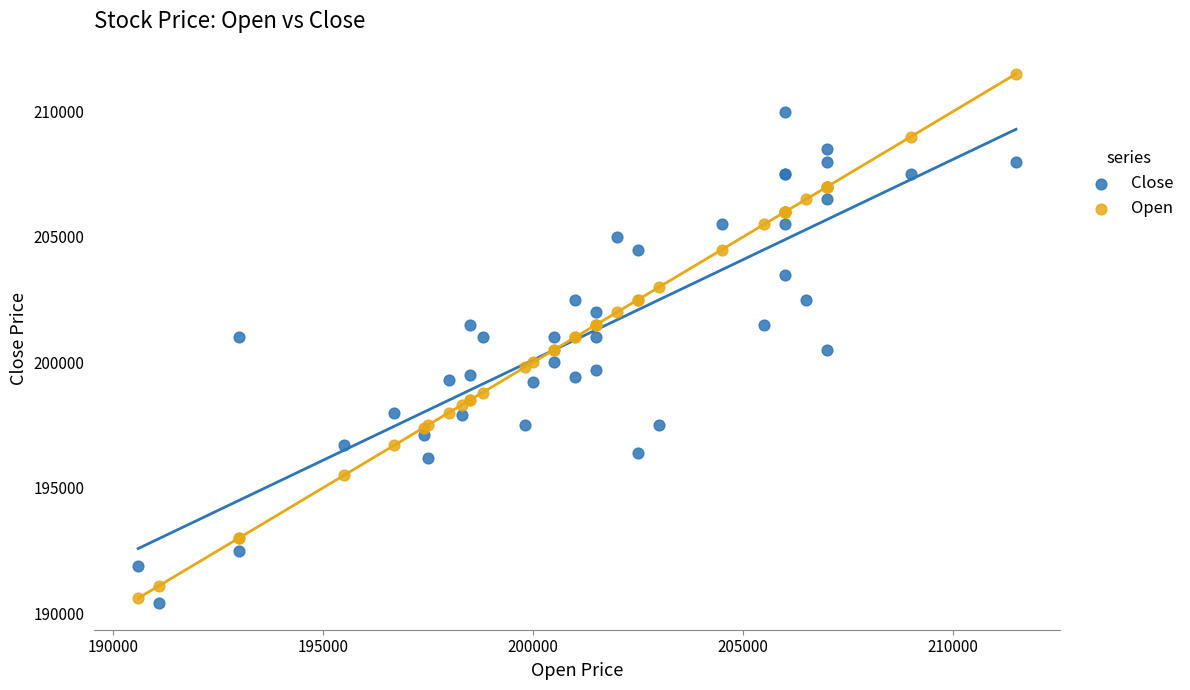

Which series reaches the minimum Y coordinate?

Close